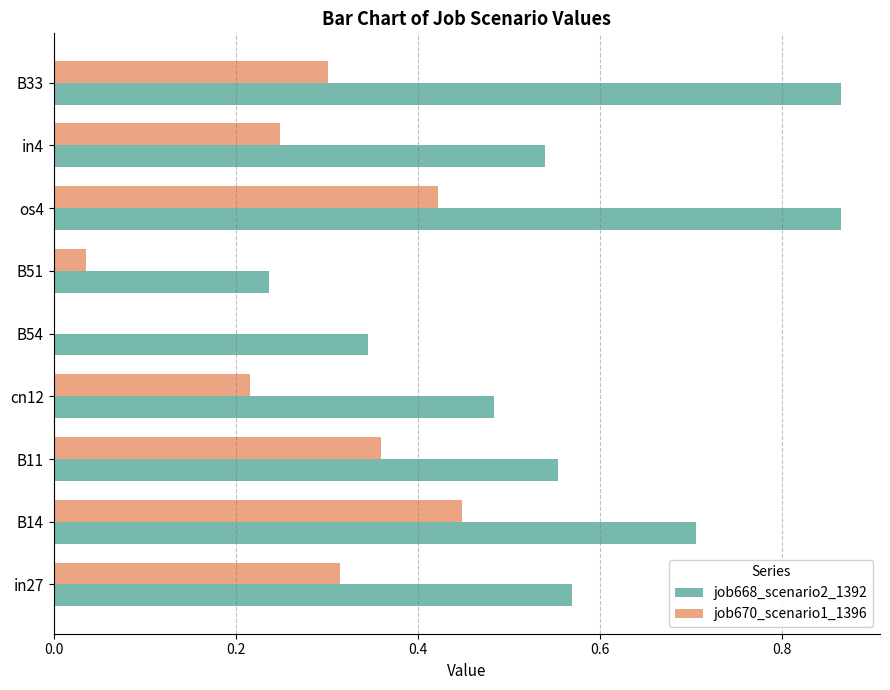

Is it true that job668_scenario2_1392 equals 1.0 at in4?

False